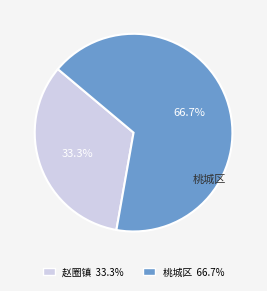

To the nearest percent, what is the difference between the 赵圈镇 and 桃城区 slice percentages?

33%